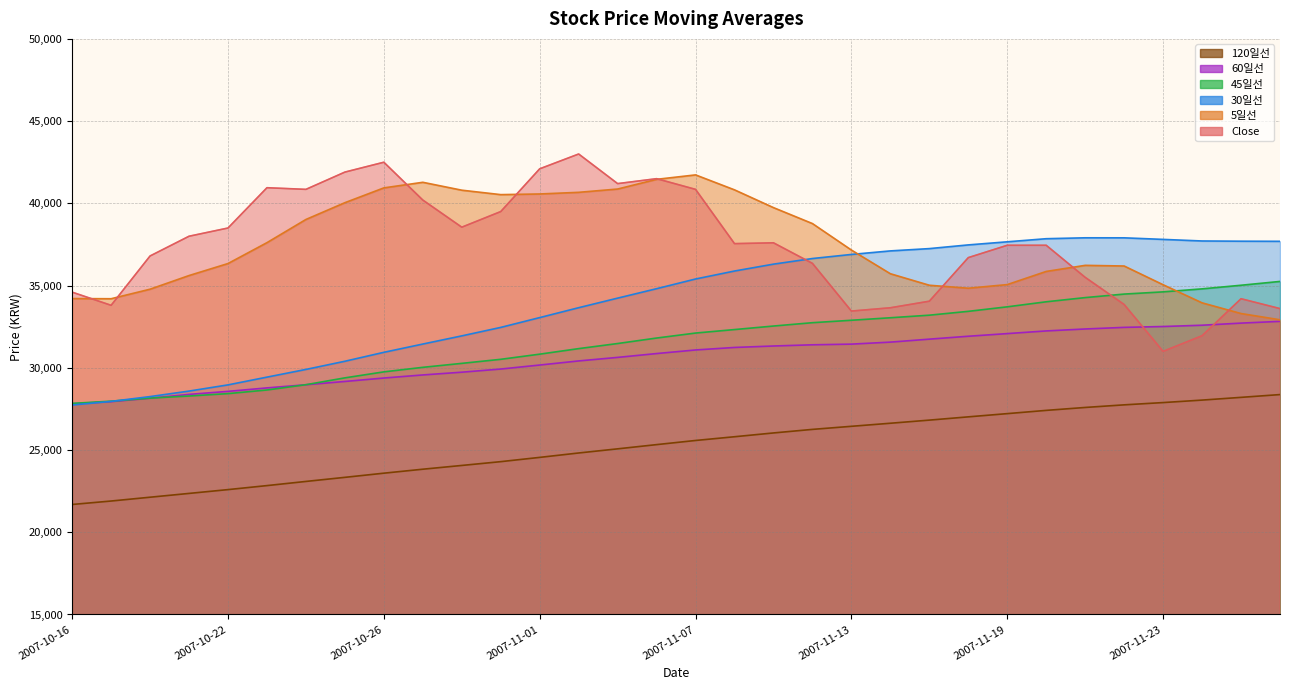

Rank the categories by 30일선 value from highest to lowest.

2007-11-21, 2007-11-22, 2007-11-20, 2007-11-23, 2007-11-26, 2007-11-27, 2007-11-28, 2007-11-19, 2007-11-16, 2007-11-15, 2007-11-14, 2007-11-13, 2007-11-12, 2007-11-09, 2007-11-08, 2007-11-07, 2007-11-06, 2007-11-05, 2007-11-02, 2007-11-01, 2007-10-31, 2007-10-30, 2007-10-29, 2007-10-26, 2007-10-25, 2007-10-24, 2007-10-23, 2007-10-22, 2007-10-19, 2007-10-18, 2007-10-17, 2007-10-16